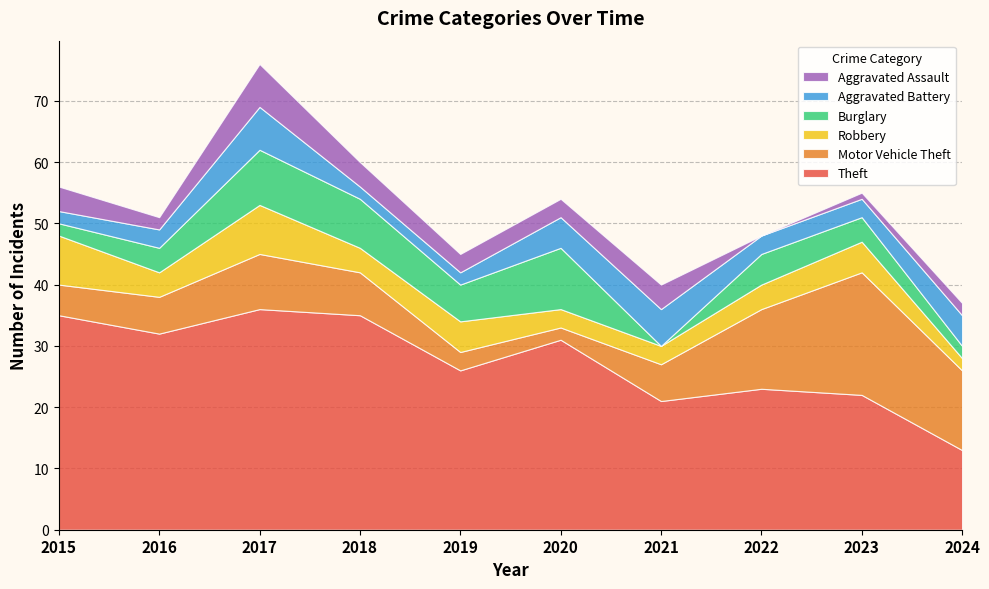

Reading left to right, transcribe all the data shown in this chart.

Theft: 35	32	36	35	26	31	21	23	22	13
Motor Vehicle Theft: 5	6	9	7	3	2	6	13	20	13
Robbery: 8	4	8	4	5	3	3	4	5	2
Burglary: 2	4	9	8	6	10	0	5	4	2
Aggravated Battery: 2	3	7	2	2	5	6	3	3	5
Aggravated Assault: 4	2	7	4	3	3	4	0	1	2